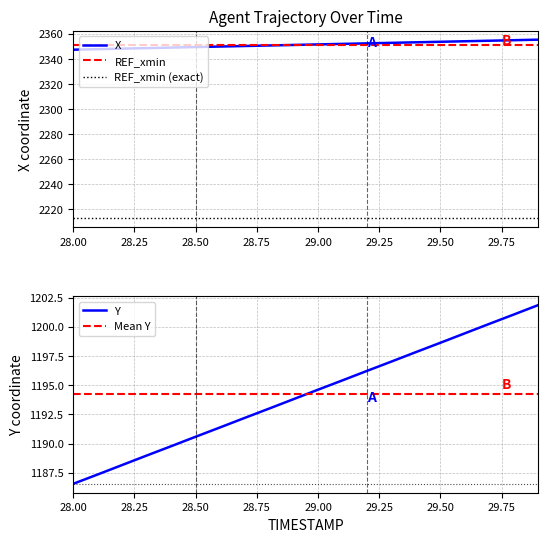

Is it true that Y equals 1200.2 at 29.7?

True